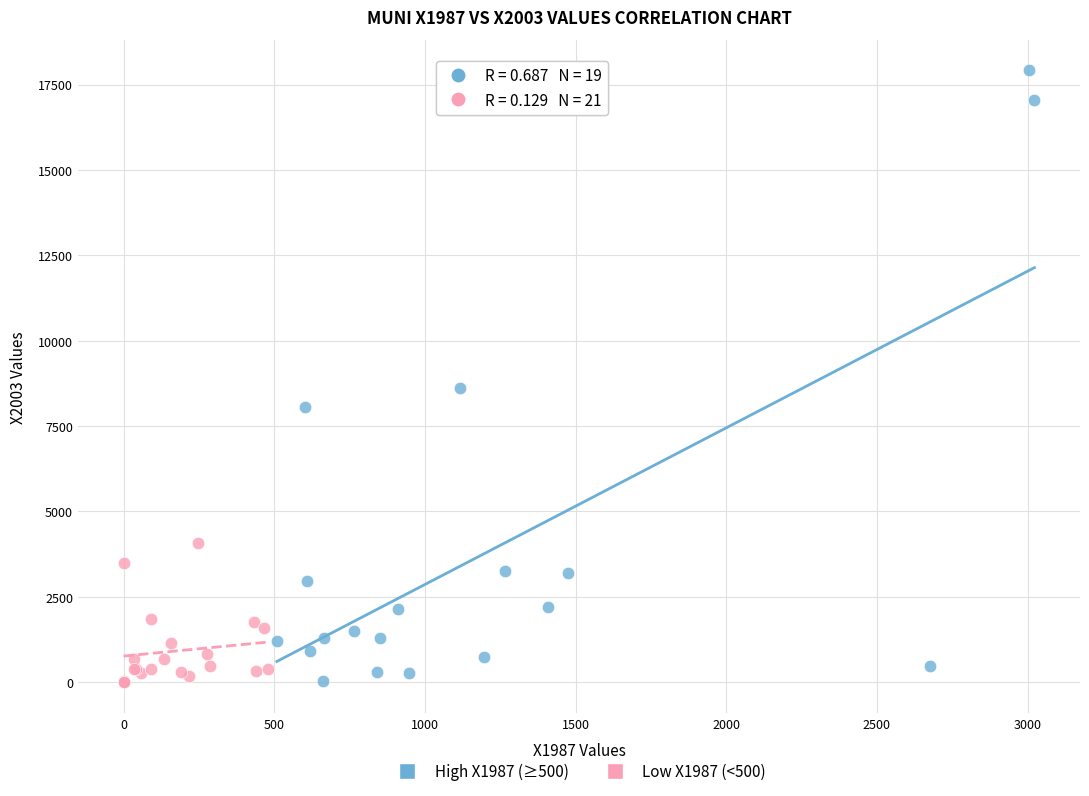

Which series has the largest Y range (max minus min)?

High X1987 (≥500)